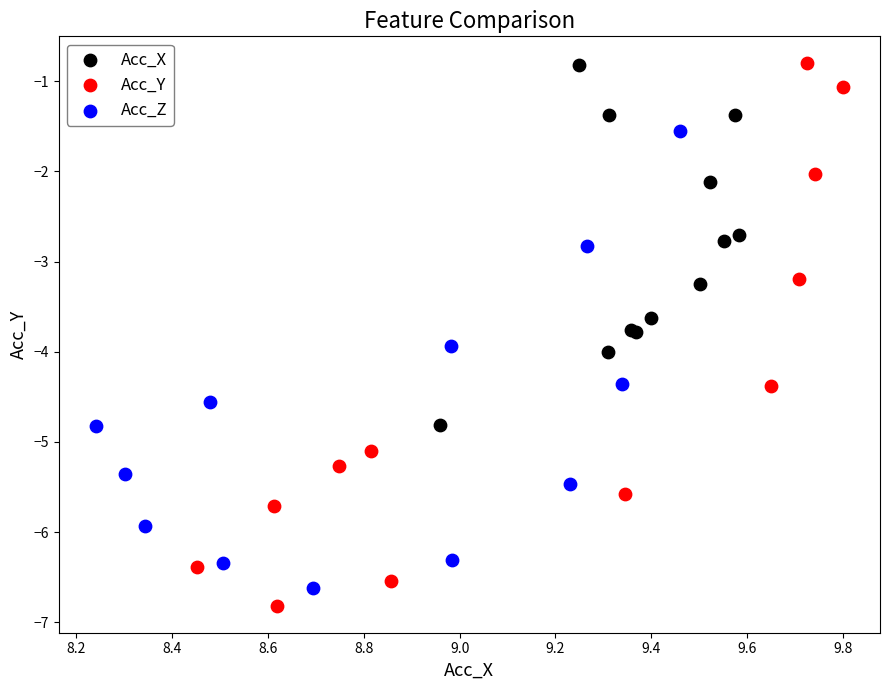

What are all the series names shown in the legend?

Acc_X, Acc_Y, Acc_Z